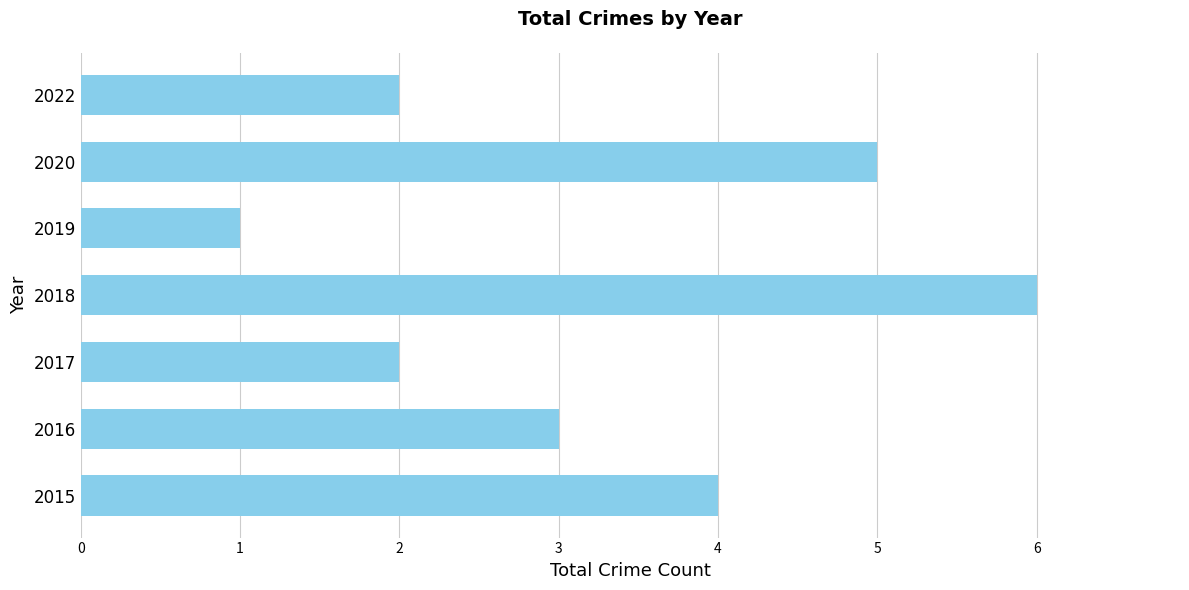

Reading bottom to top, transcribe all the data shown in this chart.

2015=4	2016=3	2017=2	2018=6	2019=1	2020=5	2022=2